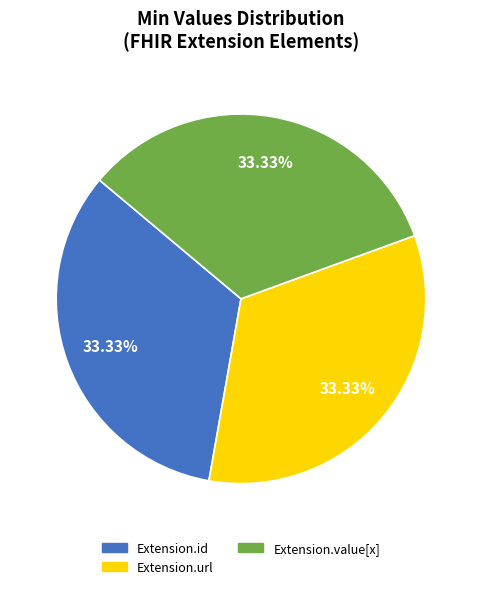

Is there a majority slice in this chart?

No